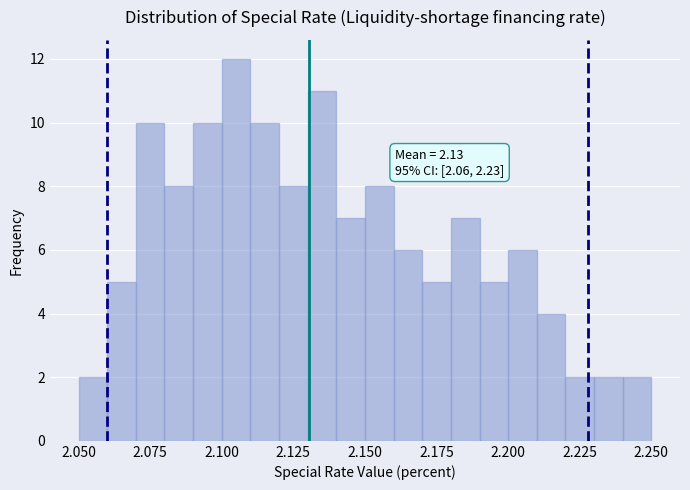

Around what value on the x-axis is the tallest bar? Give the approximate position of its centre, as read against the axis.

2.105